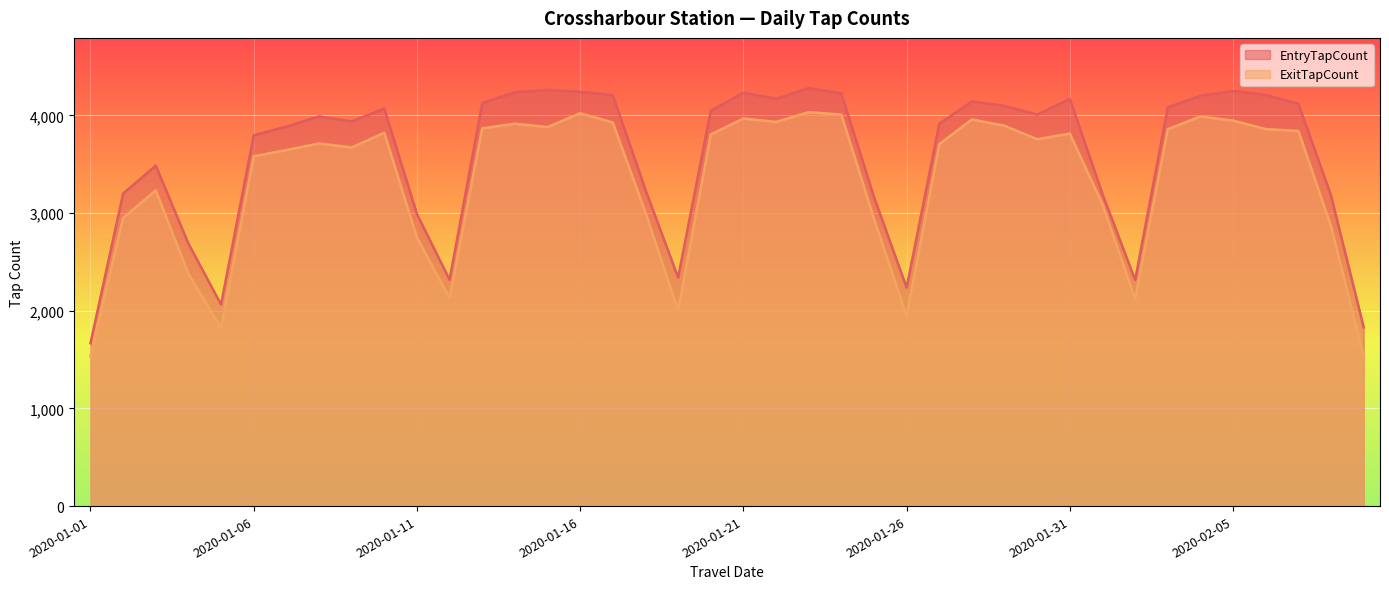

How many lines are shown in the chart?

2